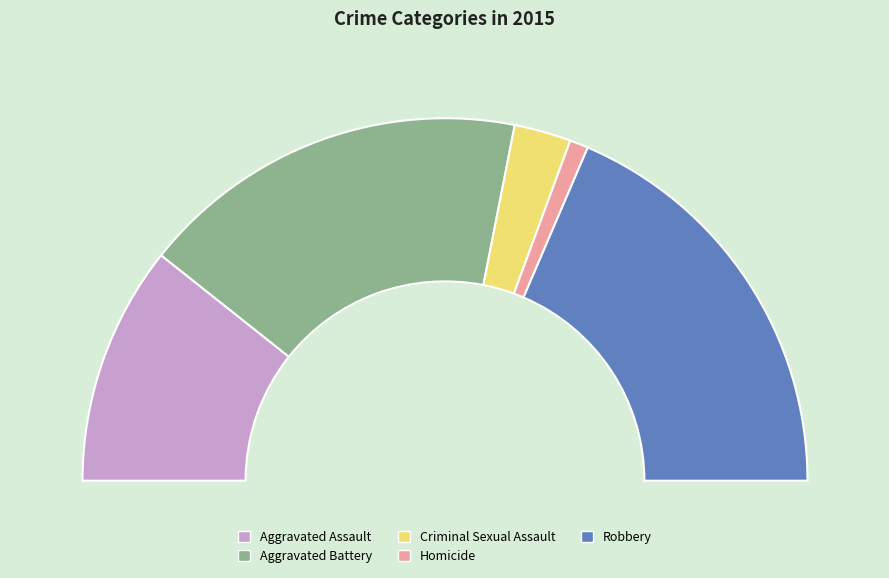

Which slice is the largest?

Robbery